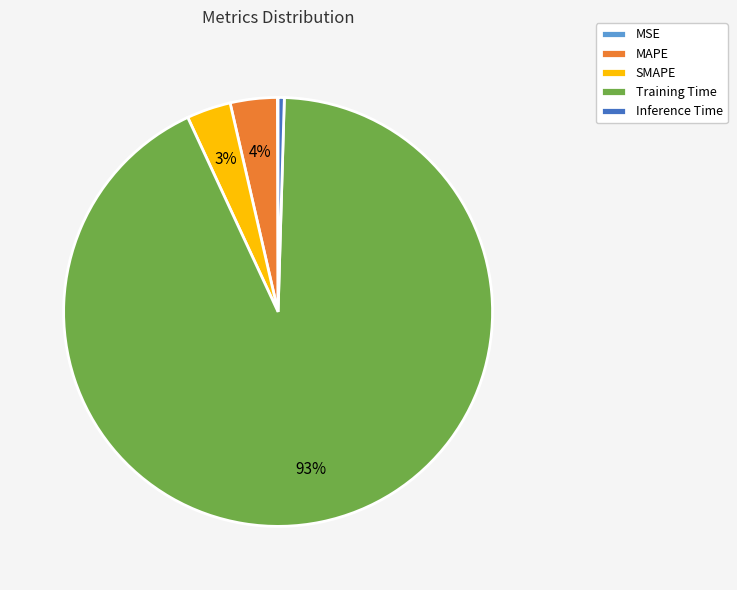

What percentage is the SMAPE slice, to the nearest percent?

3%